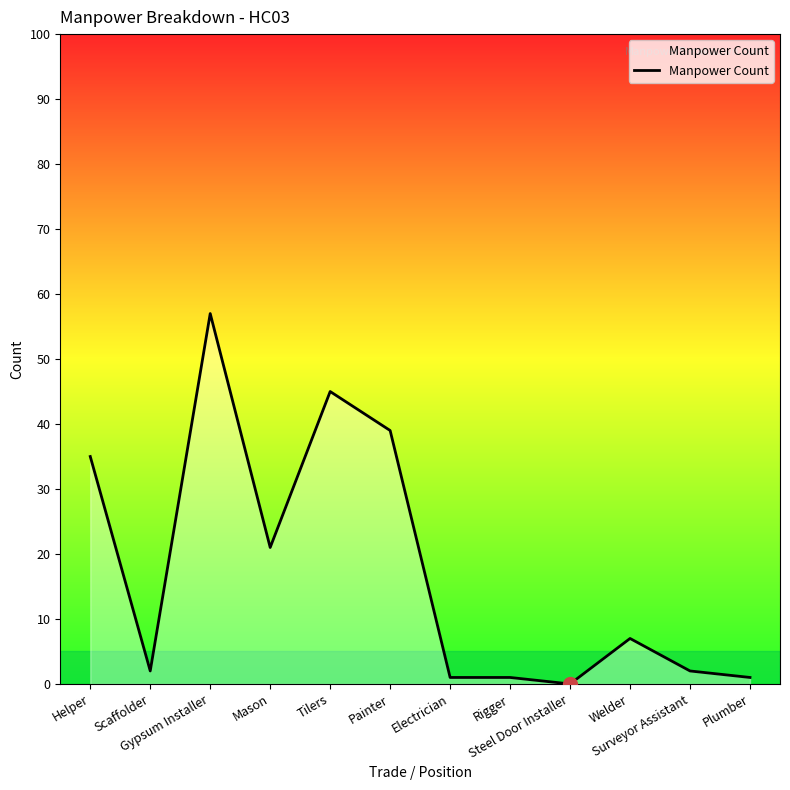

What position from the left is Tilers?

5